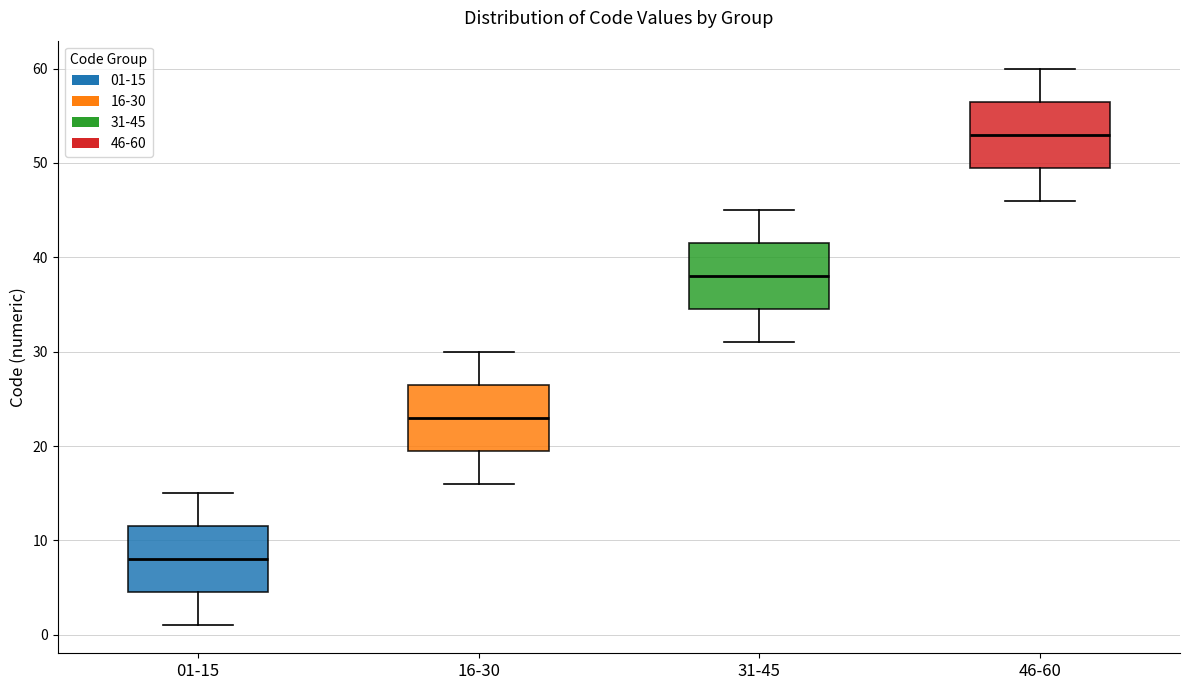

Reading left to right, transcribe this box plot: for each box, give where its median line is, the range the box spans, and where its two whiskers end, as read against the y-axis. The values are not printed on the chart, so give them approximately, as read against the axis.

01-15: median 8, box 5 to 12, whiskers 1 to 15
16-30: median 23, box 20 to 27, whiskers 16 to 30
31-45: median 38, box 35 to 42, whiskers 31 to 45
46-60: median 53, box 50 to 57, whiskers 46 to 60